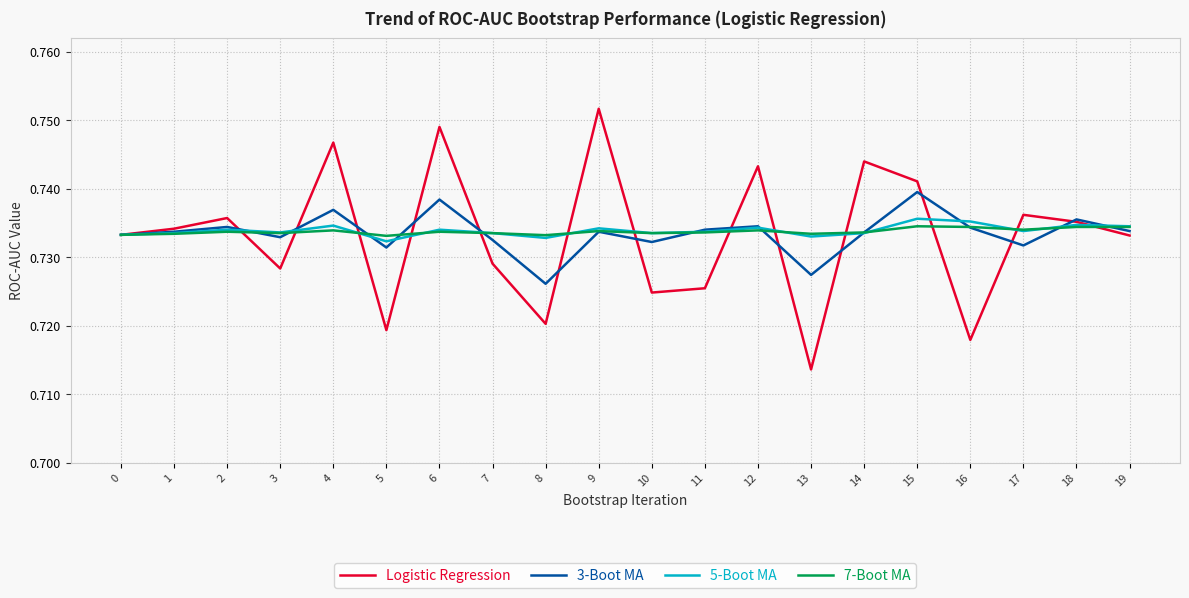

True or false: 5-Boot MA has a value of 0.3 at 16.

False